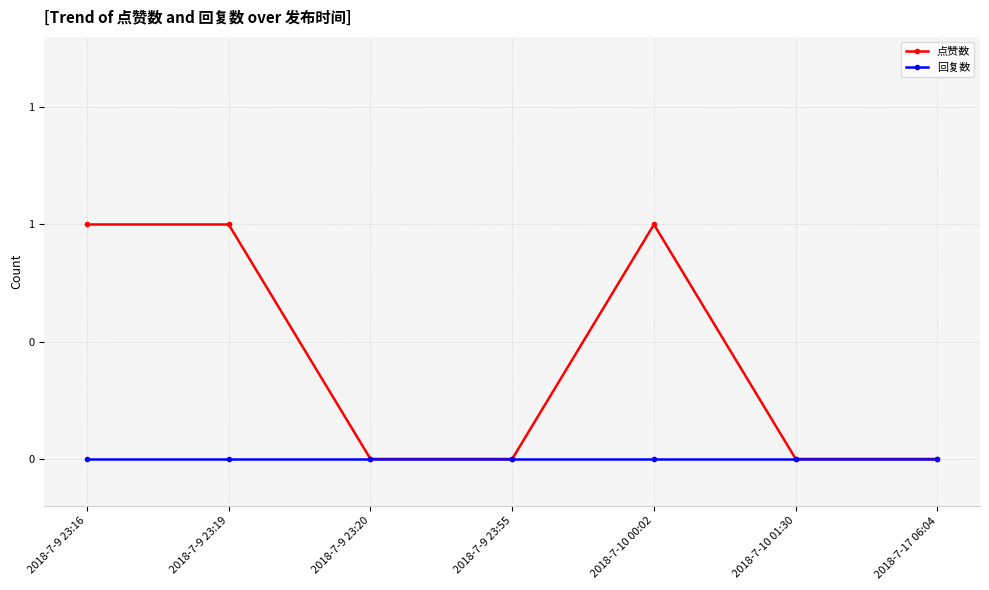

The value of 点赞数 at 2018-7-9 23:16 is 2. True or false?

False